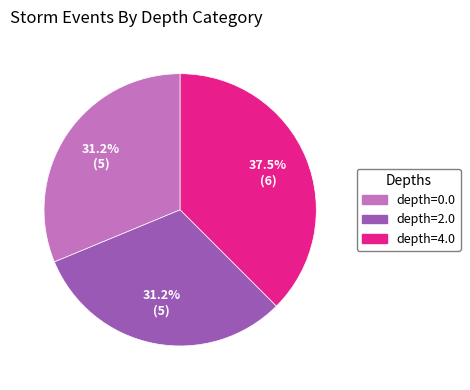

Which category has the biggest portion of the pie?

depth=4.0